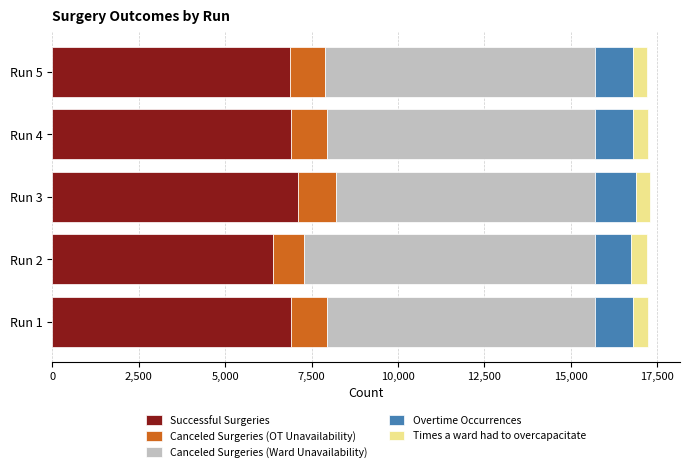

What is the total value across all series at Run 3?

17292